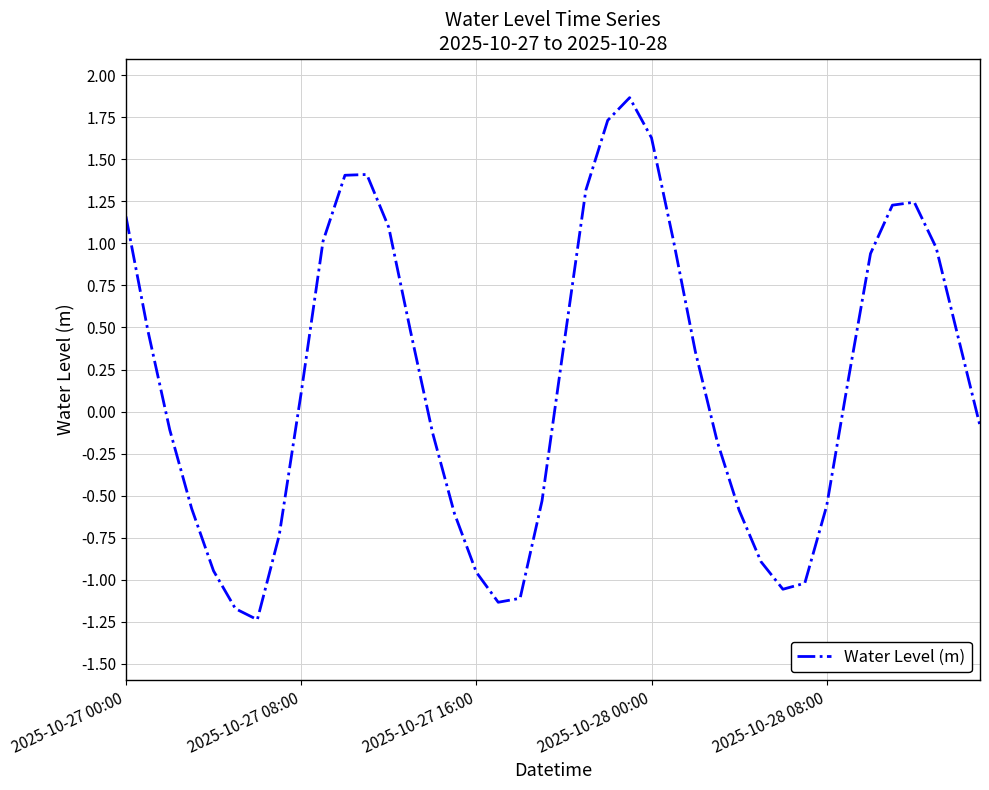

What is the greatest value displayed?

1.9